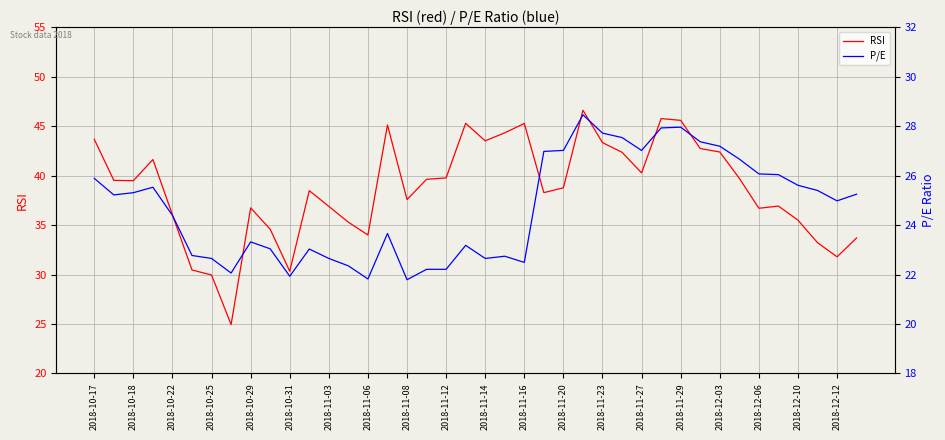

What is the total value across all series at 27?

69.9